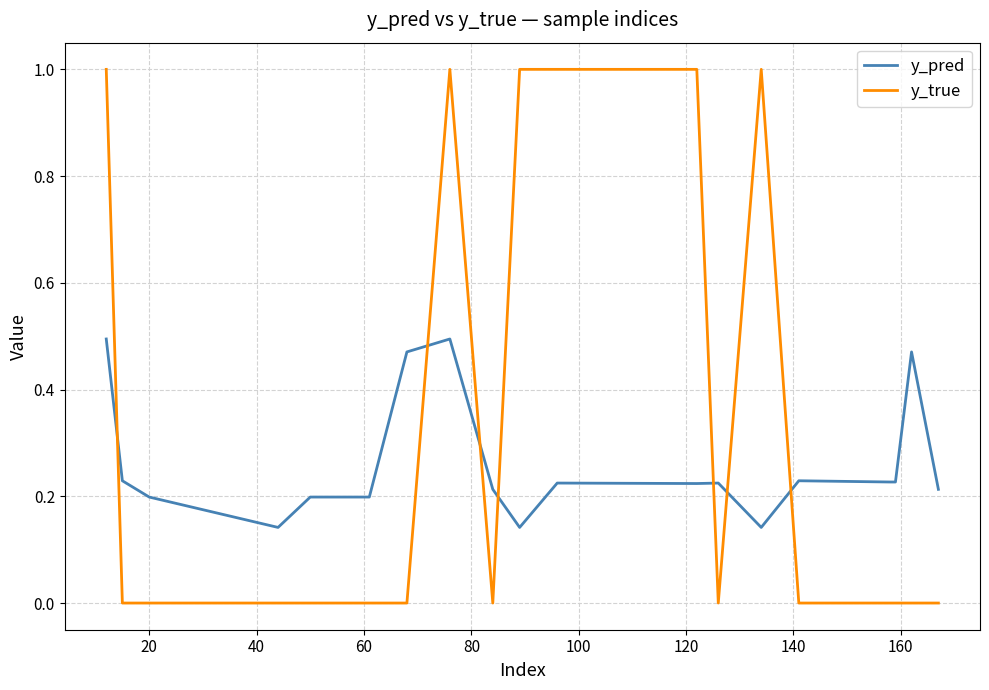

Rank the series by their maximum value, from lowest to highest.

y_pred, y_true